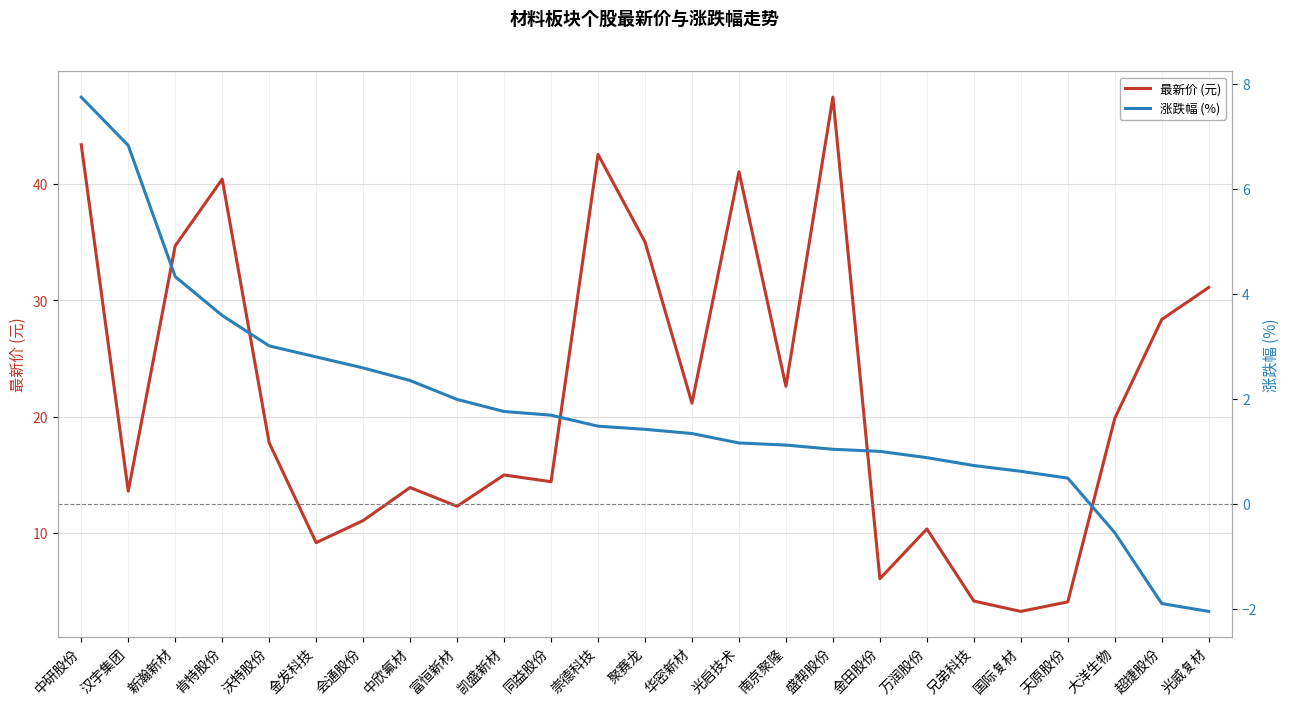

What is the label of the 1st point from the left?

中研股份